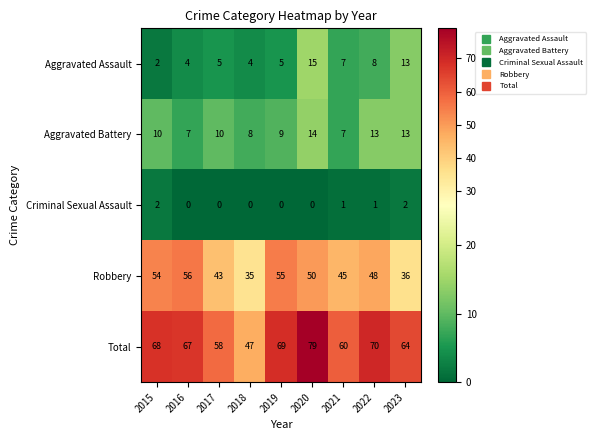

Which series has the widest spread of values?

Total